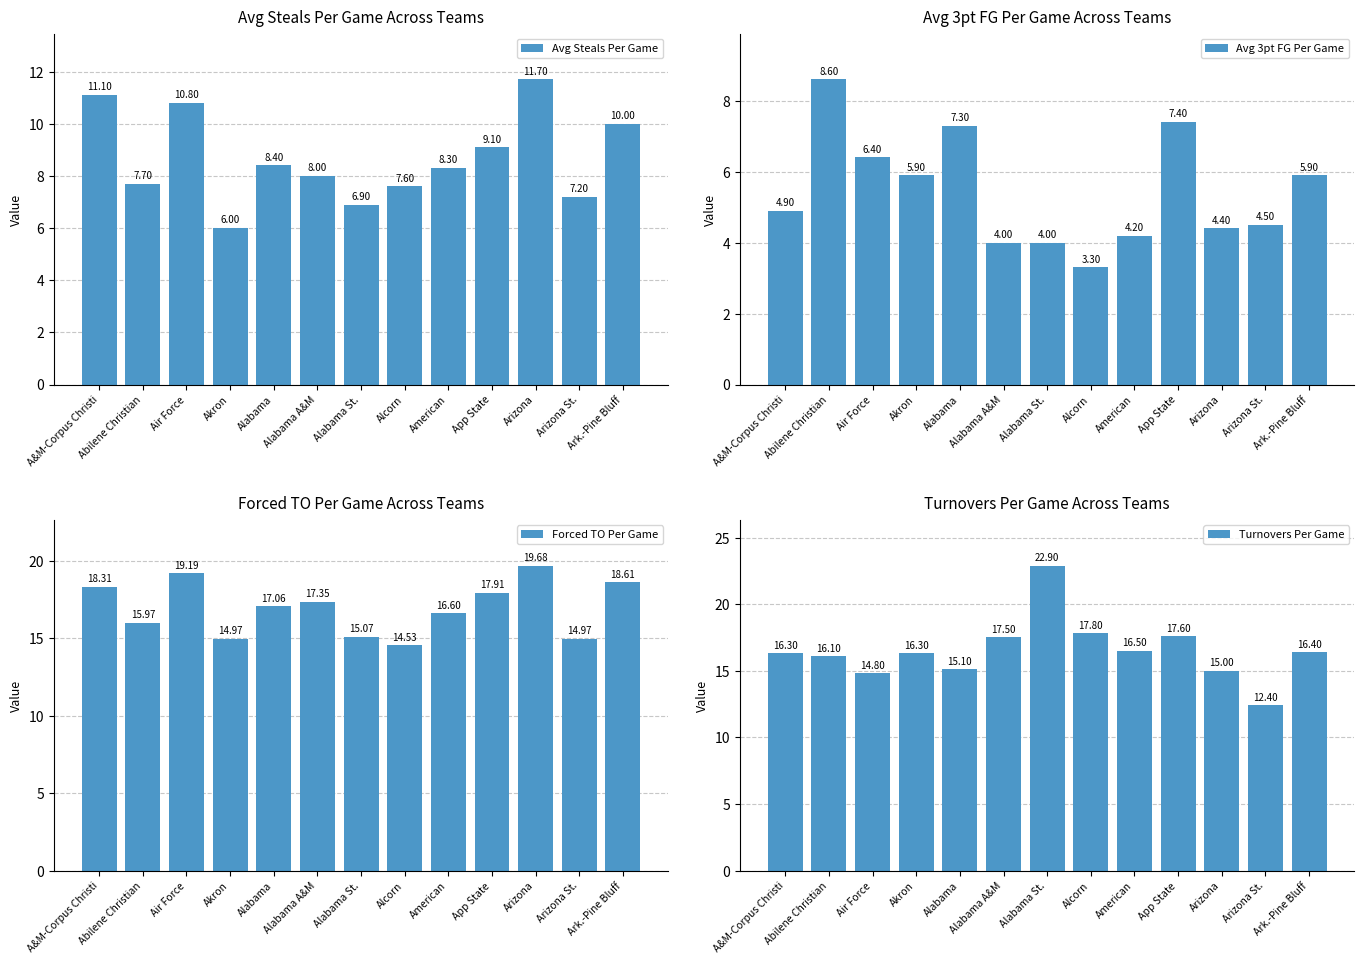

At which label does Avg 3pt FG Per Game reach its peak?

Abilene Christian